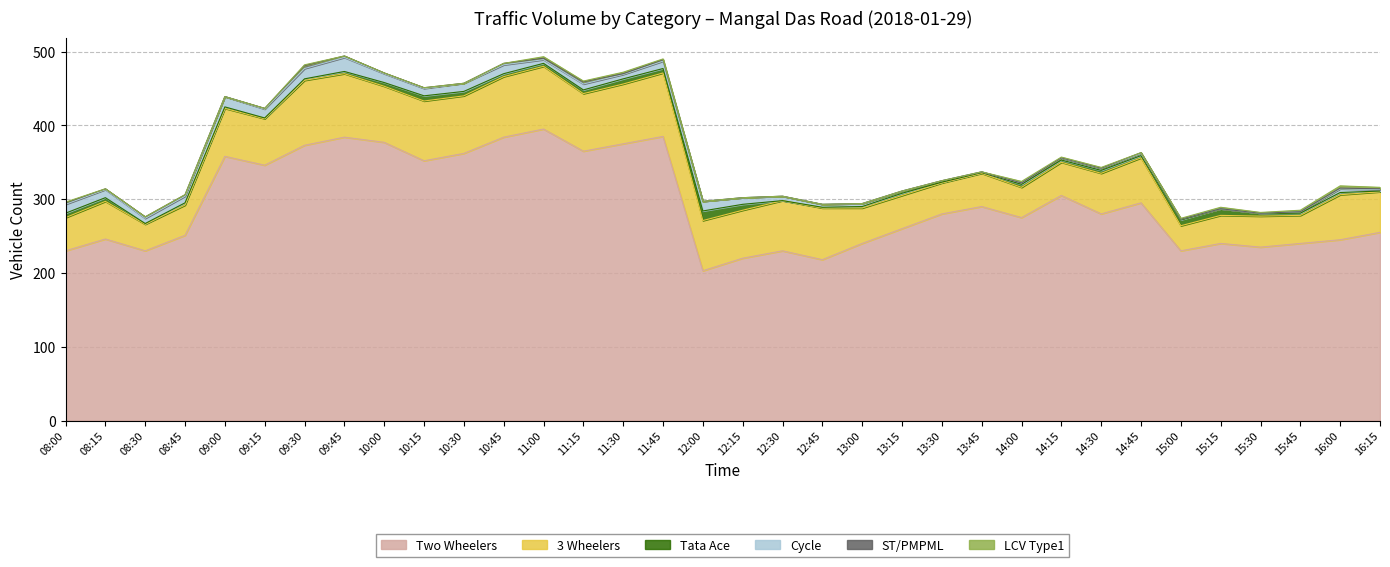

How many interior local valleys does the Cycle series have?

6